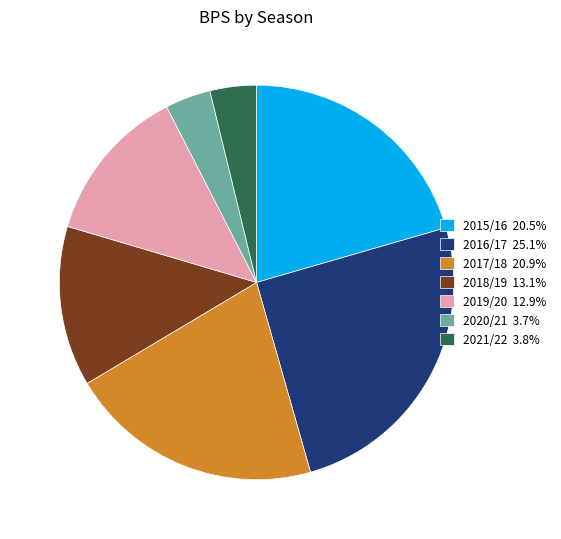

Approximately how many times larger is the value at 2016/17 25.1% compared to 2021/22 3.8%?

6.6